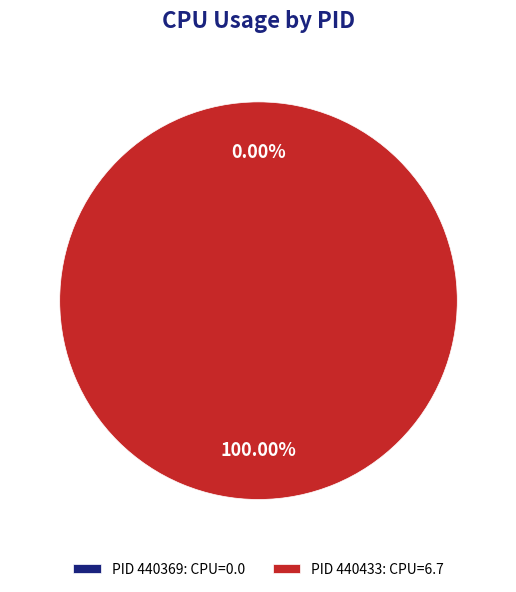

Which category has the smallest portion of the pie?

440369